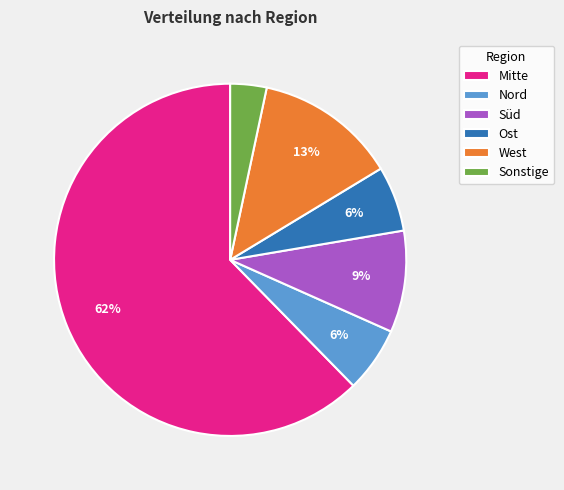

Do Süd and West together represent more than half of the pie?

No